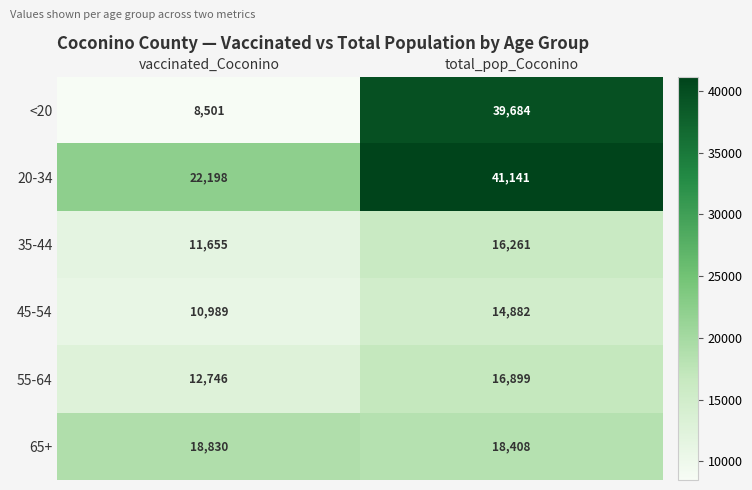

Rank the series at vaccinated_Coconino from highest to lowest value.

20-34, 65+, 55-64, 35-44, 45-54, <20